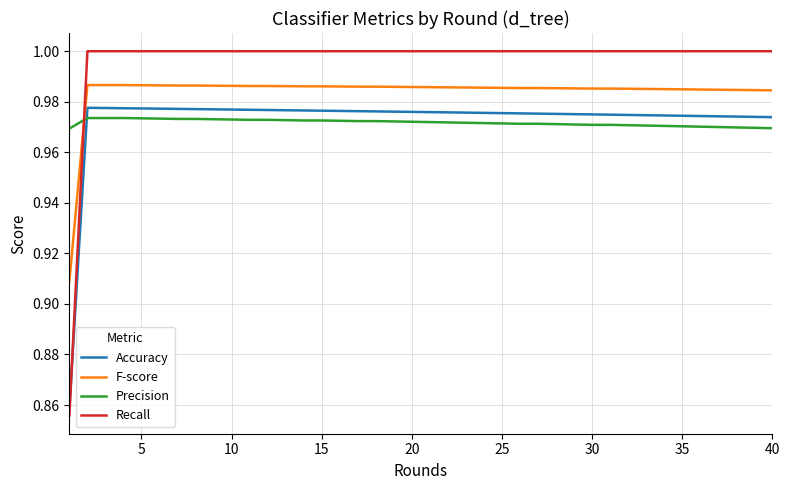

Which series has the largest range (max minus min)?

Recall